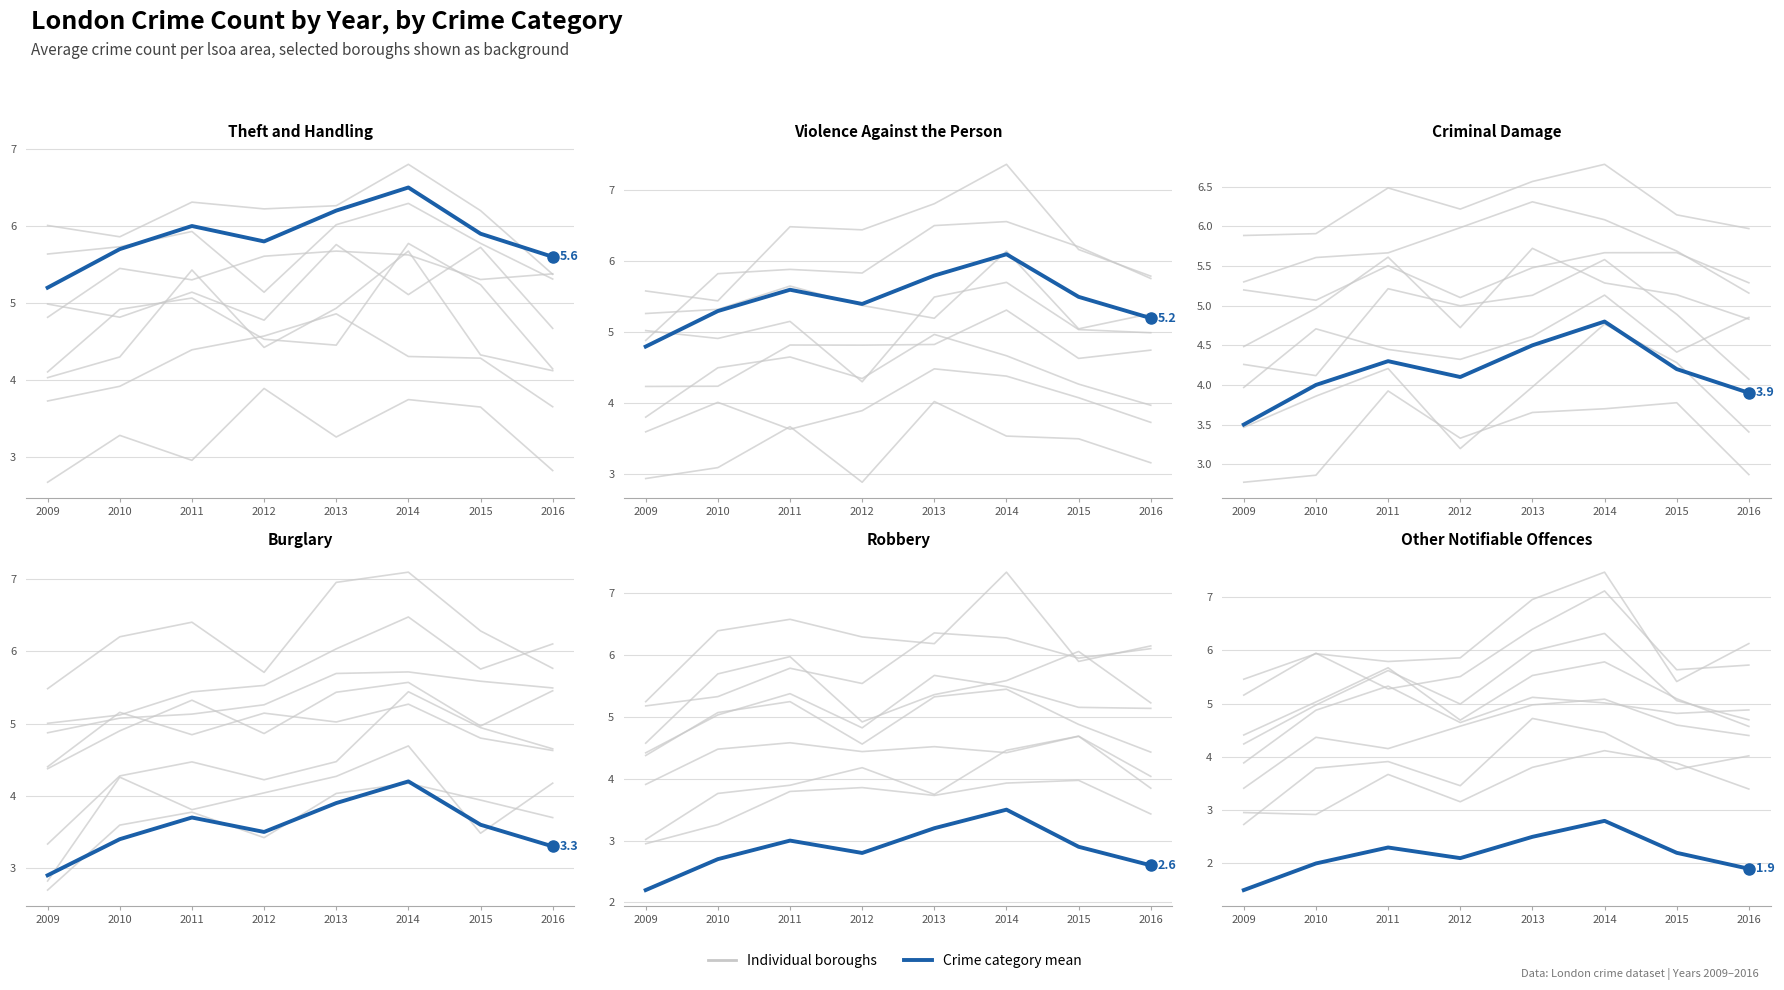

How many interior local valleys does the Robbery series have?

1